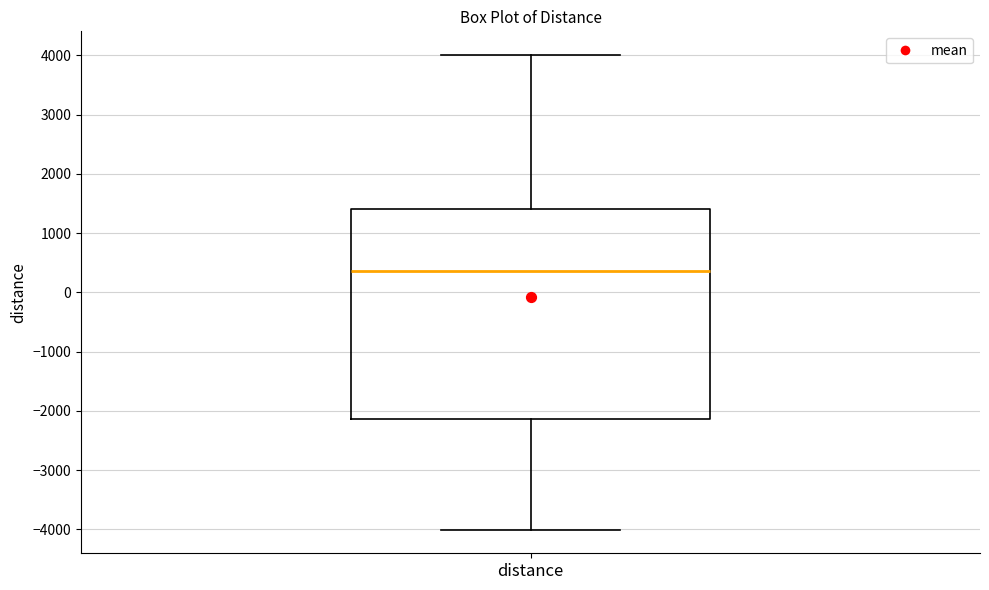

Where does the lower whisker of the box for distance end on the y-axis? The values are not printed on the chart, so give them approximately, as read against the axis.

-4000